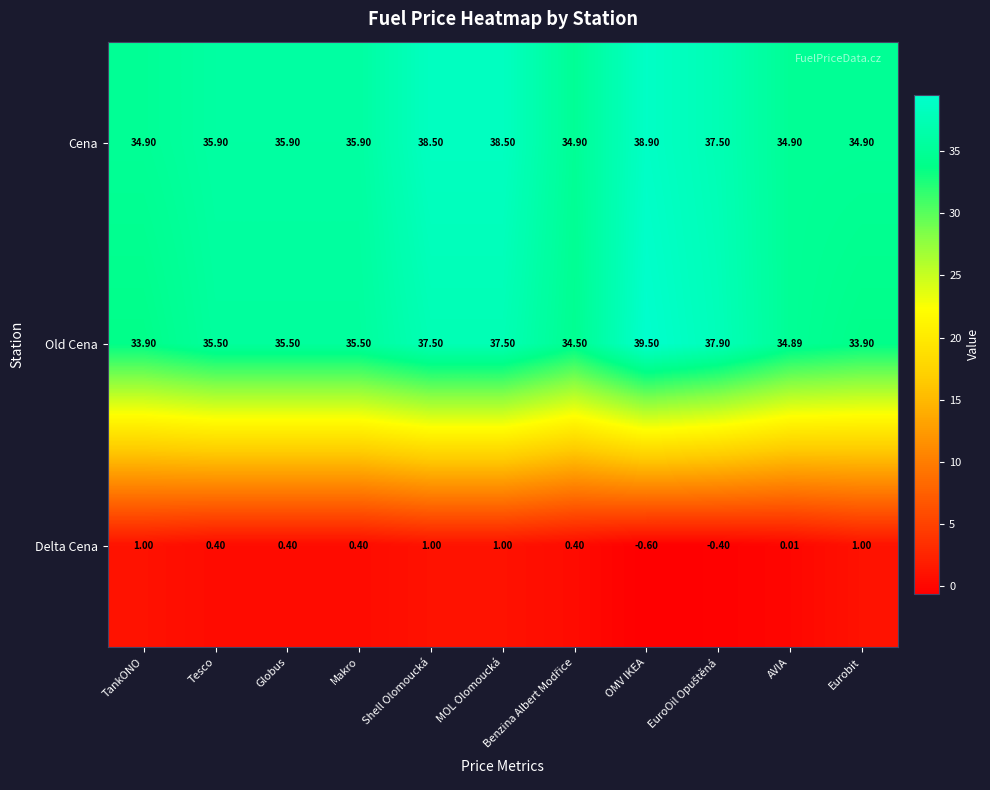

Which label corresponds to the smallest value in the chart?

OMV IKEA